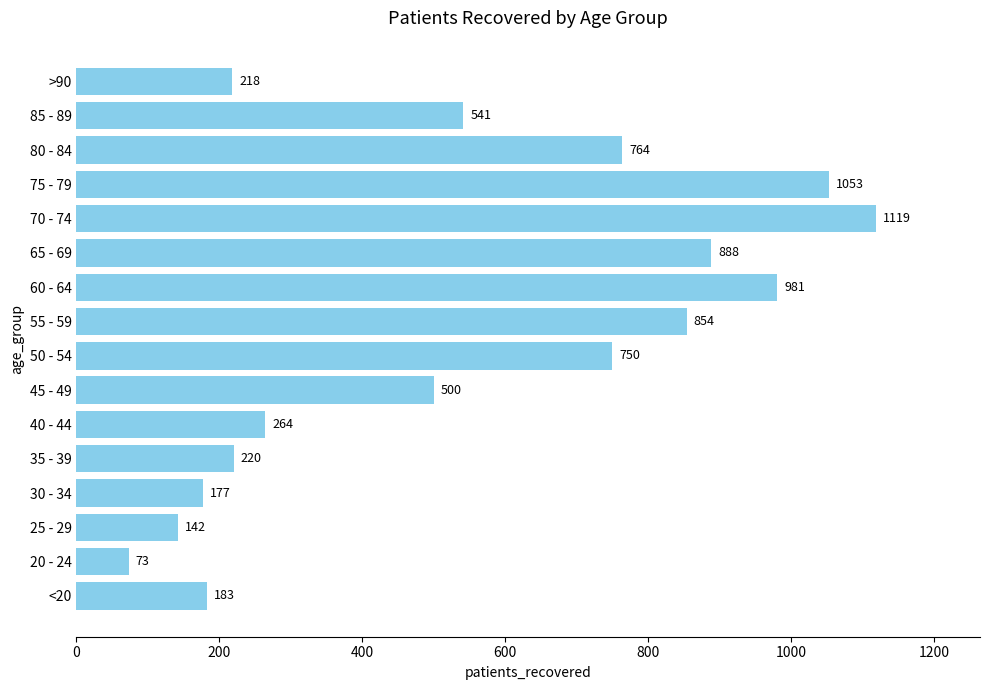

What value does the data have at 30 - 34?

177